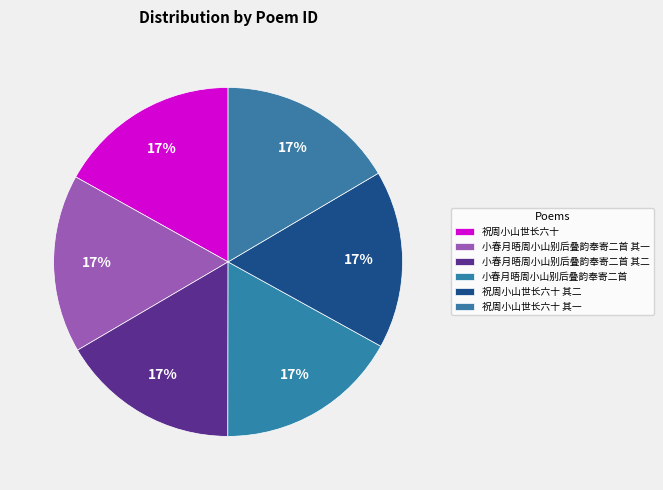

To the nearest percent, what percentage of the pie is 祝周小山世长六十?

17%